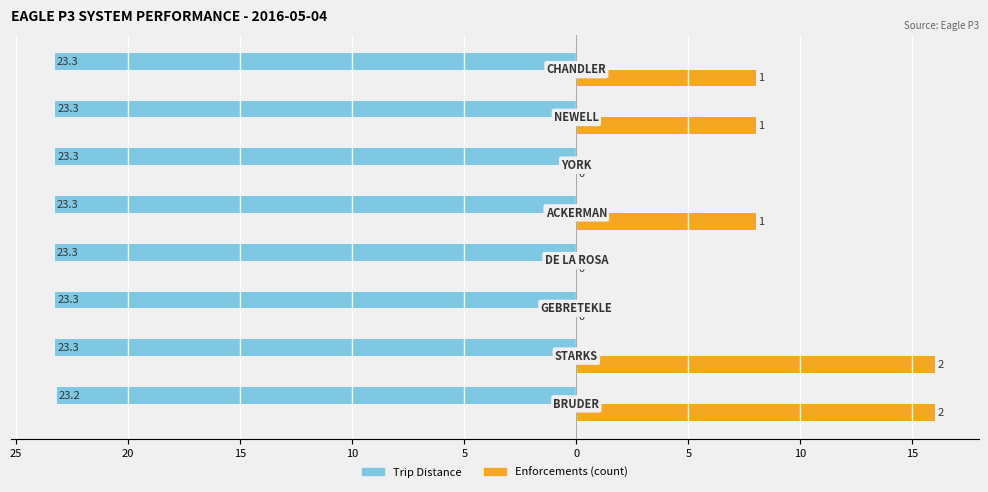

What are all the series names shown in the legend?

Trip Distance, Enforcements (count)